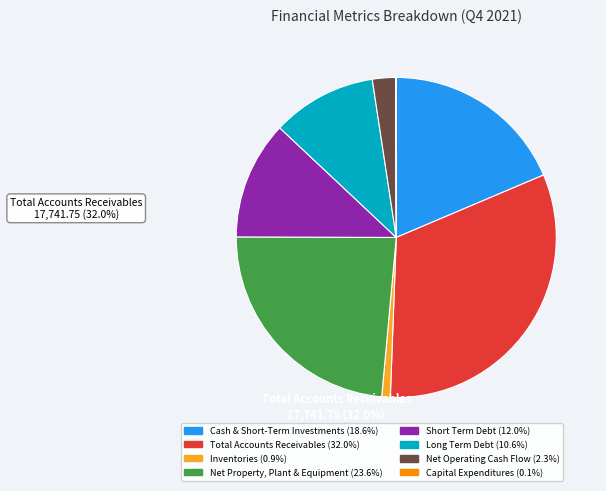

Is there a majority slice in this chart?

No